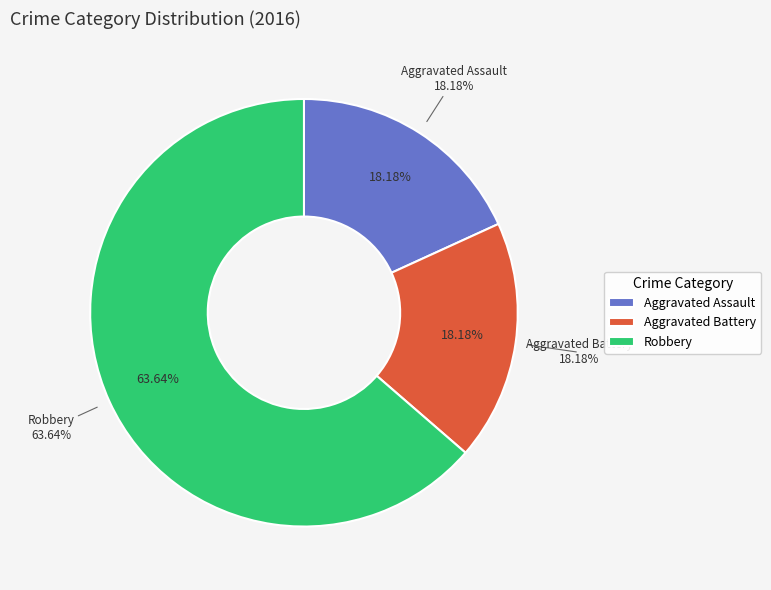

To the nearest percent, what is the difference between the largest and smallest slice percentages?

45%